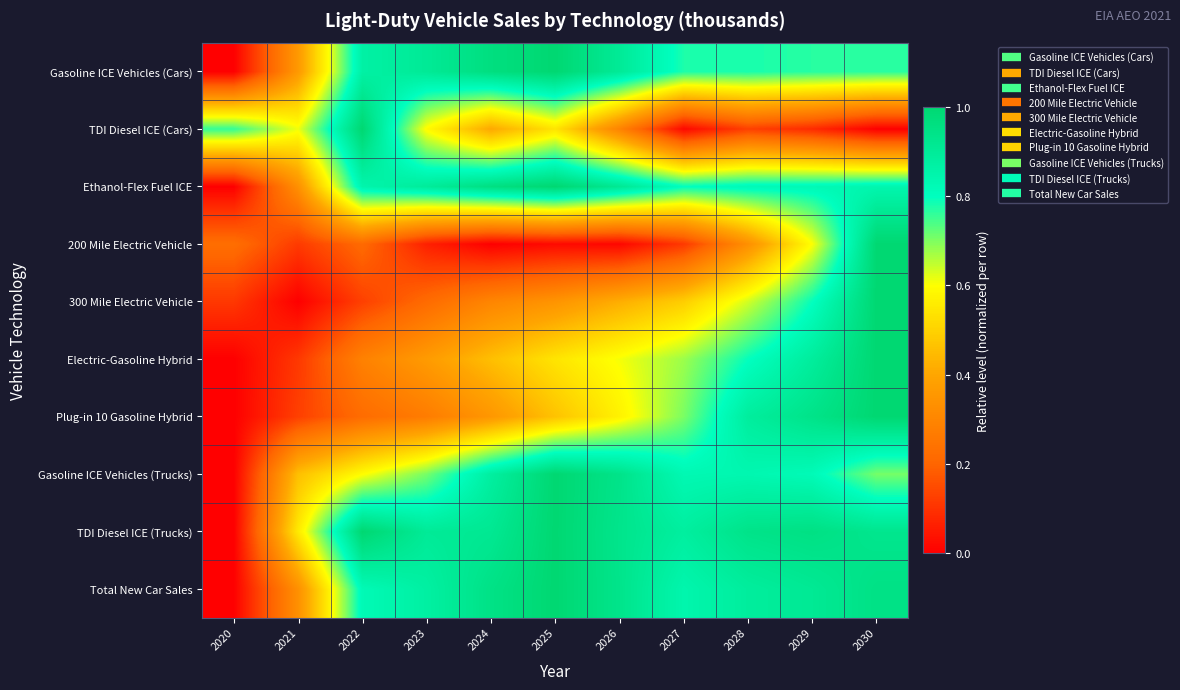

At which category is the sum across all series the highest?

2030